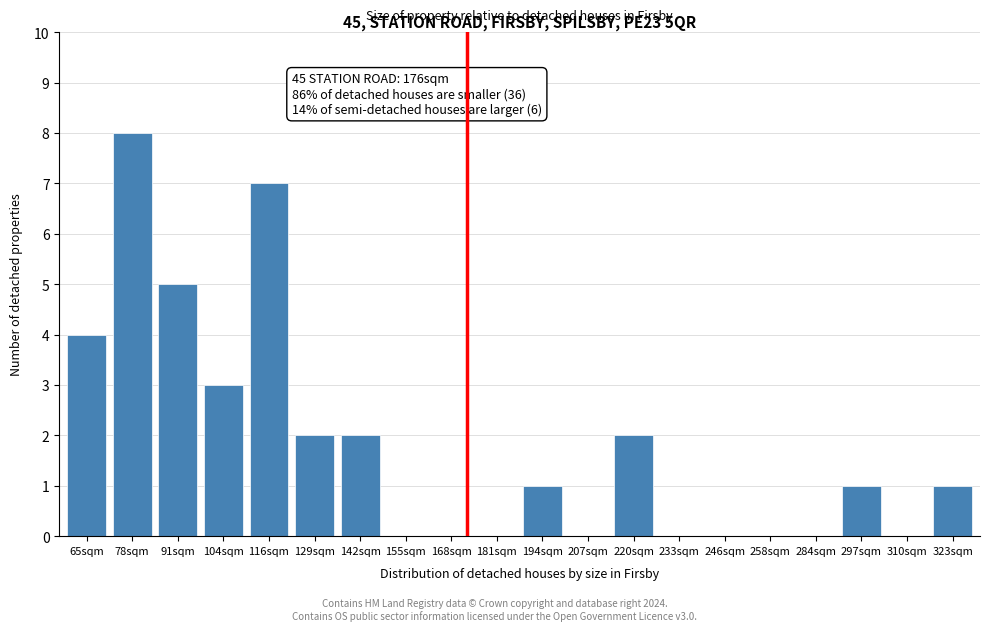

Reading left to right, what are all the values shown in this chart?

65sqm=4	78sqm=8	91sqm=5	104sqm=3	116sqm=7	129sqm=2	142sqm=2	155sqm=0	168sqm=0	181sqm=0	194sqm=1	207sqm=0	220sqm=2	233sqm=0	246sqm=0	258sqm=0	284sqm=0	297sqm=1	310sqm=0	323sqm=1